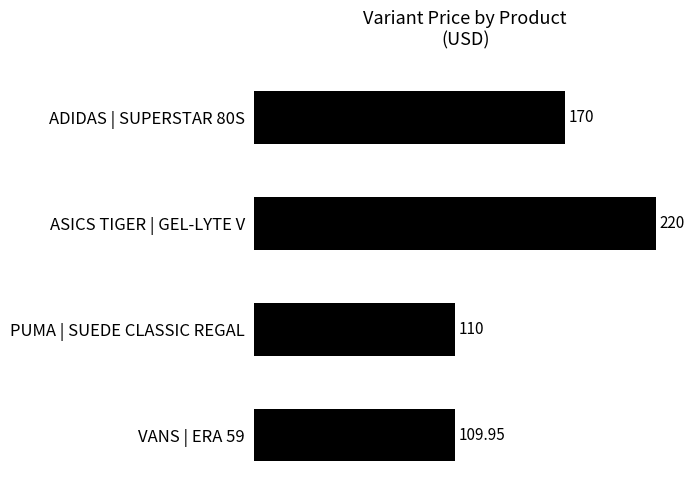

List the labels in order of value, smallest first.

VANS | ERA 59, PUMA | SUEDE CLASSIC REGAL, ADIDAS | SUPERSTAR 80S, ASICS TIGER | GEL-LYTE V